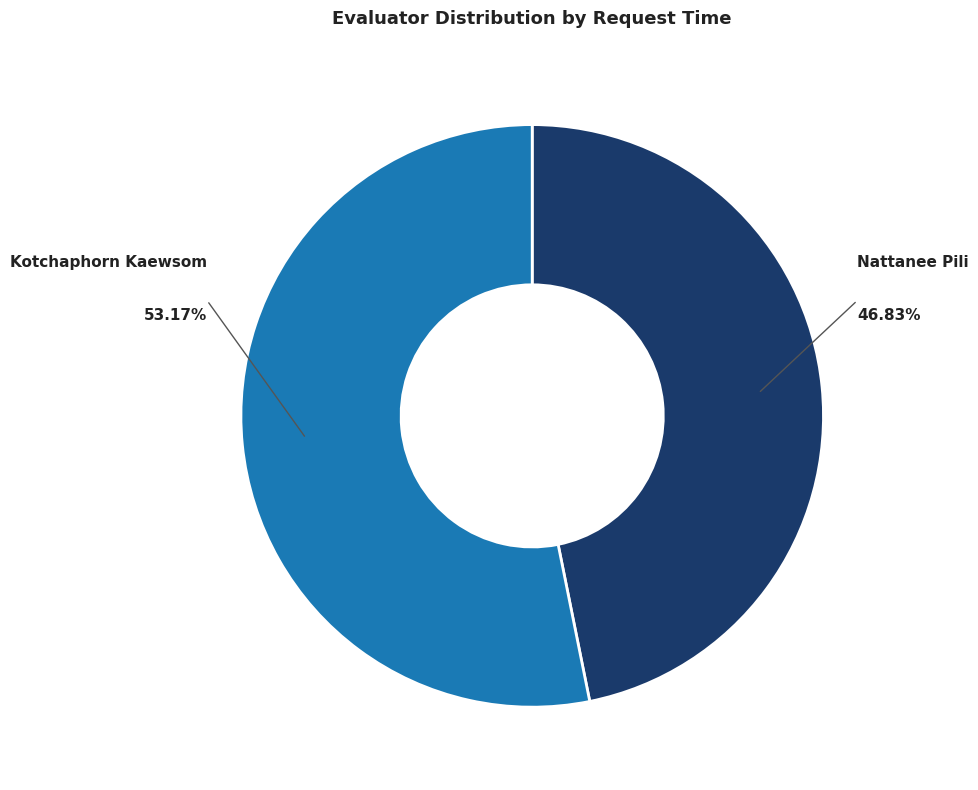

To the nearest percent, what percentage of the pie is Kotchaphorn Kaewsom?

53%